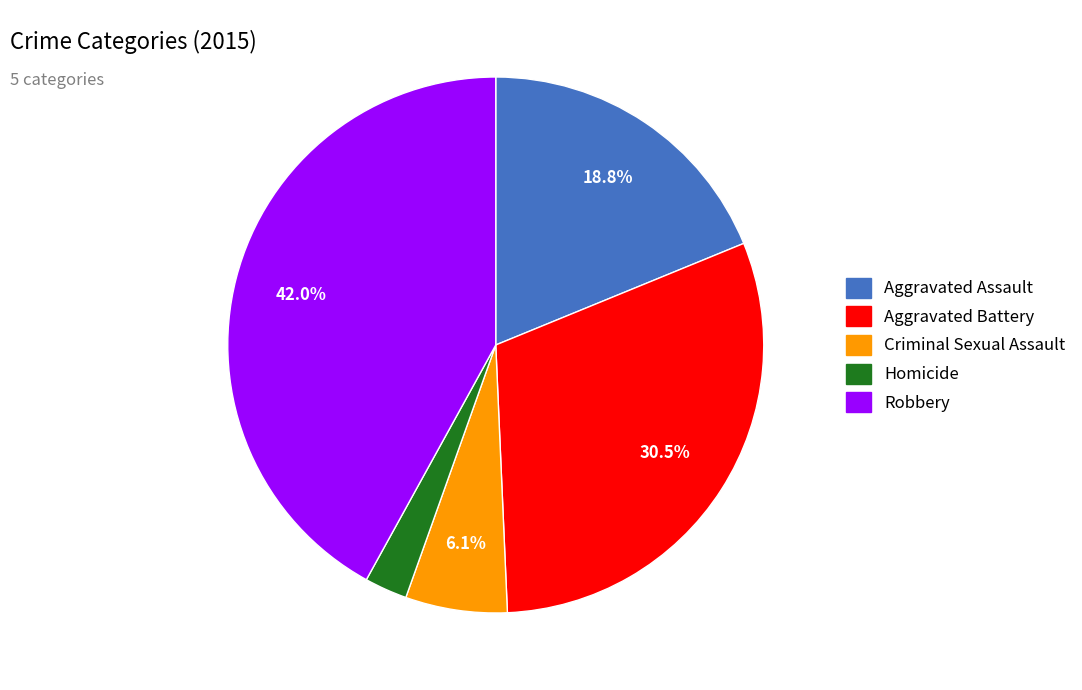

What is the smallest slice in the pie chart?

Homicide